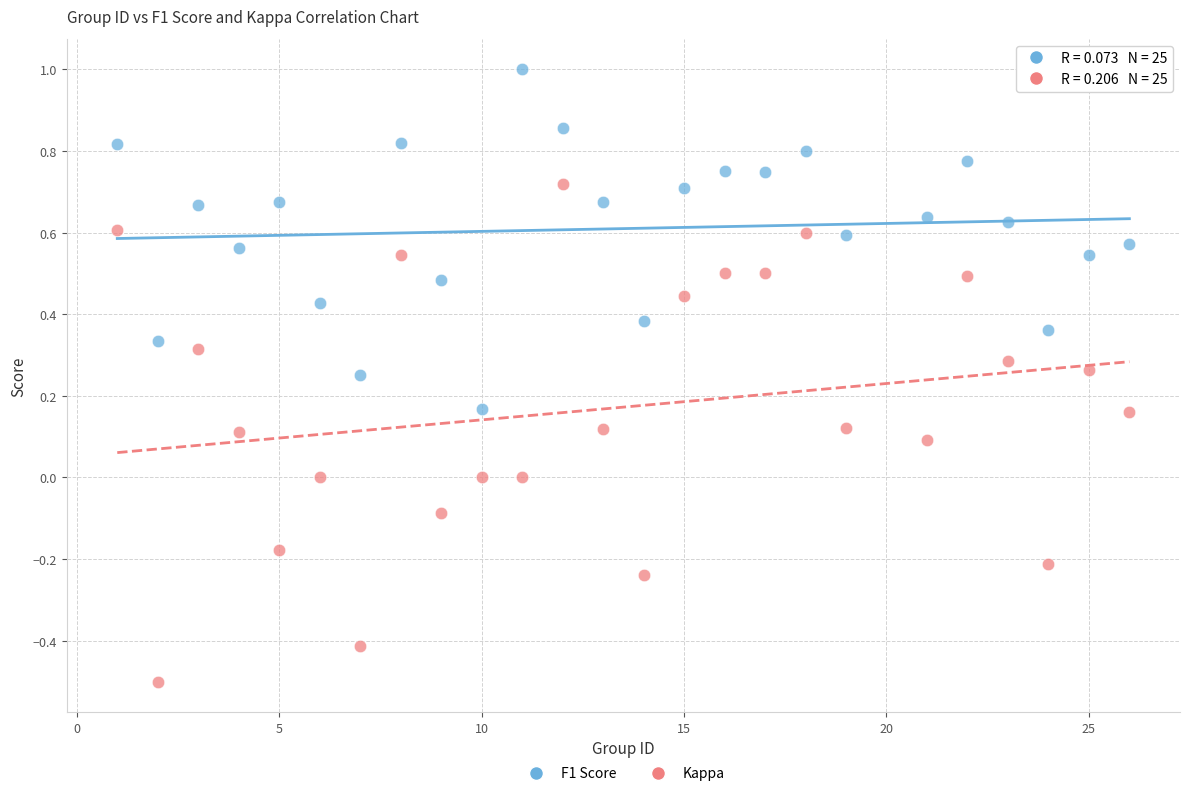

What are all the series names shown in the legend?

F1 Score, Kappa